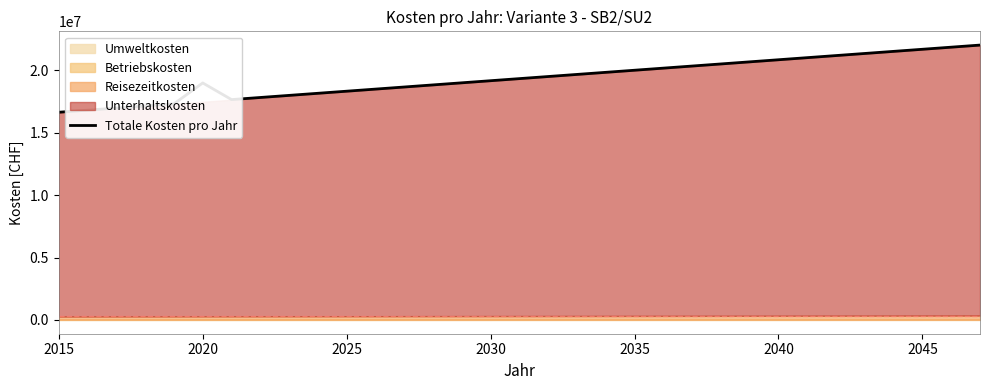

At which category does the chart reach its minimum across all series?

2015